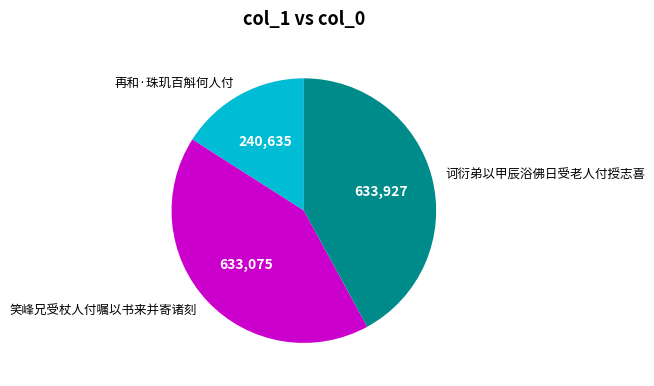

What is the smallest slice in the pie chart?

再和·珠玑百斛何人付